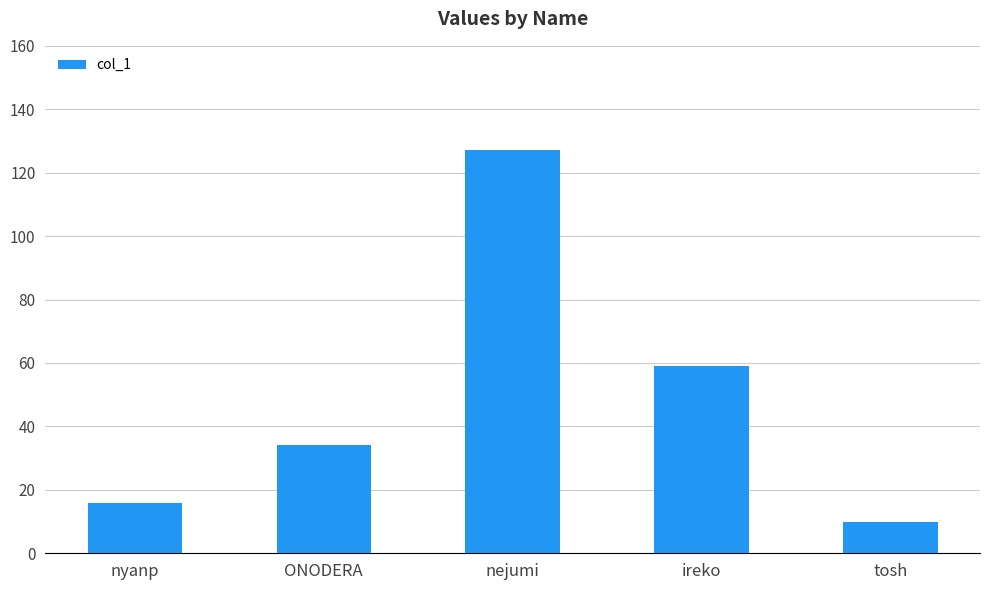

Which label corresponds to the smallest value in the chart?

tosh